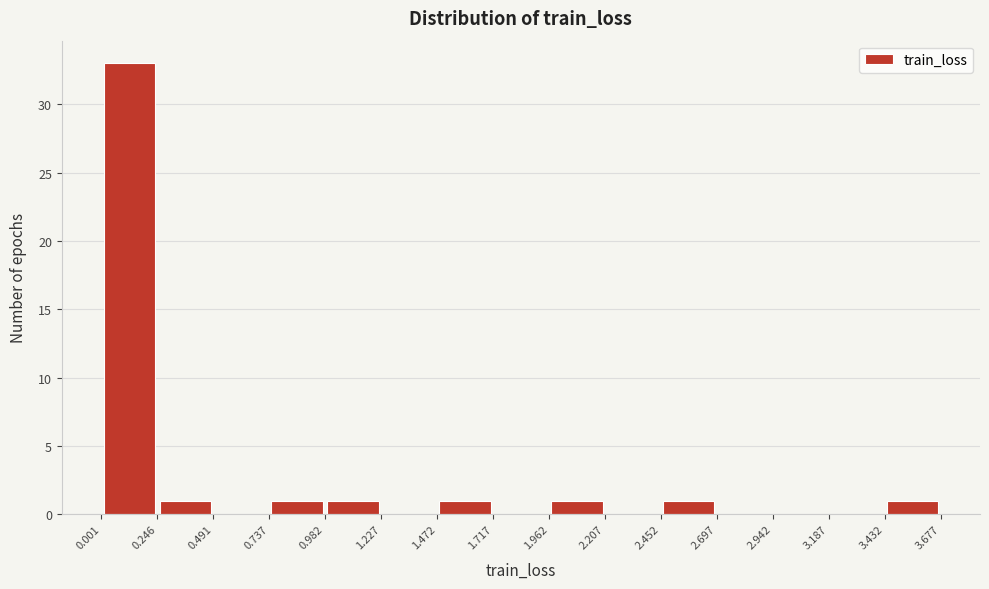

How tall is the bar that spans 3.432 to 3.677 on the x-axis? The values are not printed on the chart, so give them approximately, as read against the axis.

1